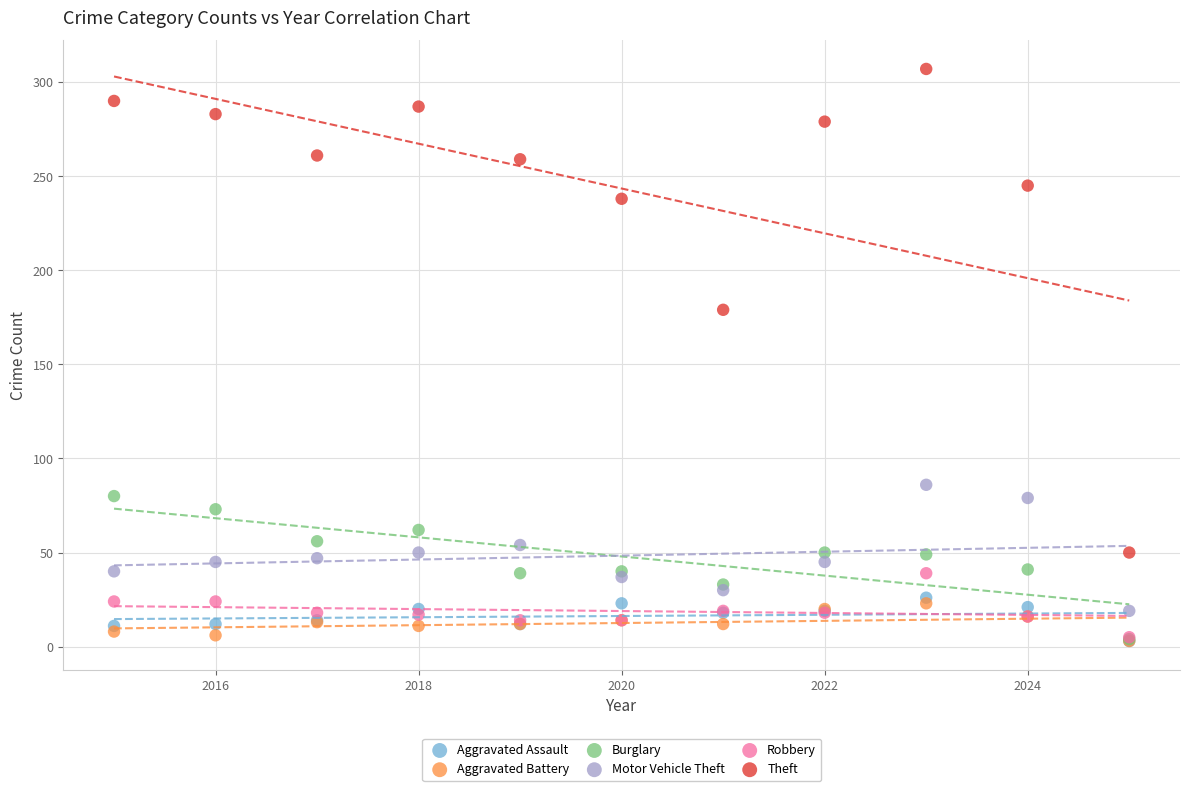

Across all series, what Y value is closest to 155?

179